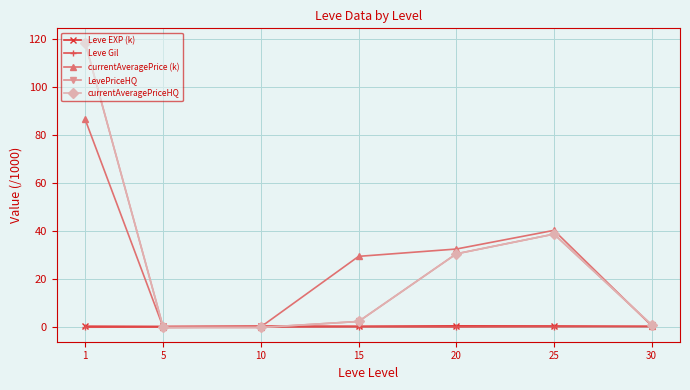

Is this an area chart (filled region under the line)?

No